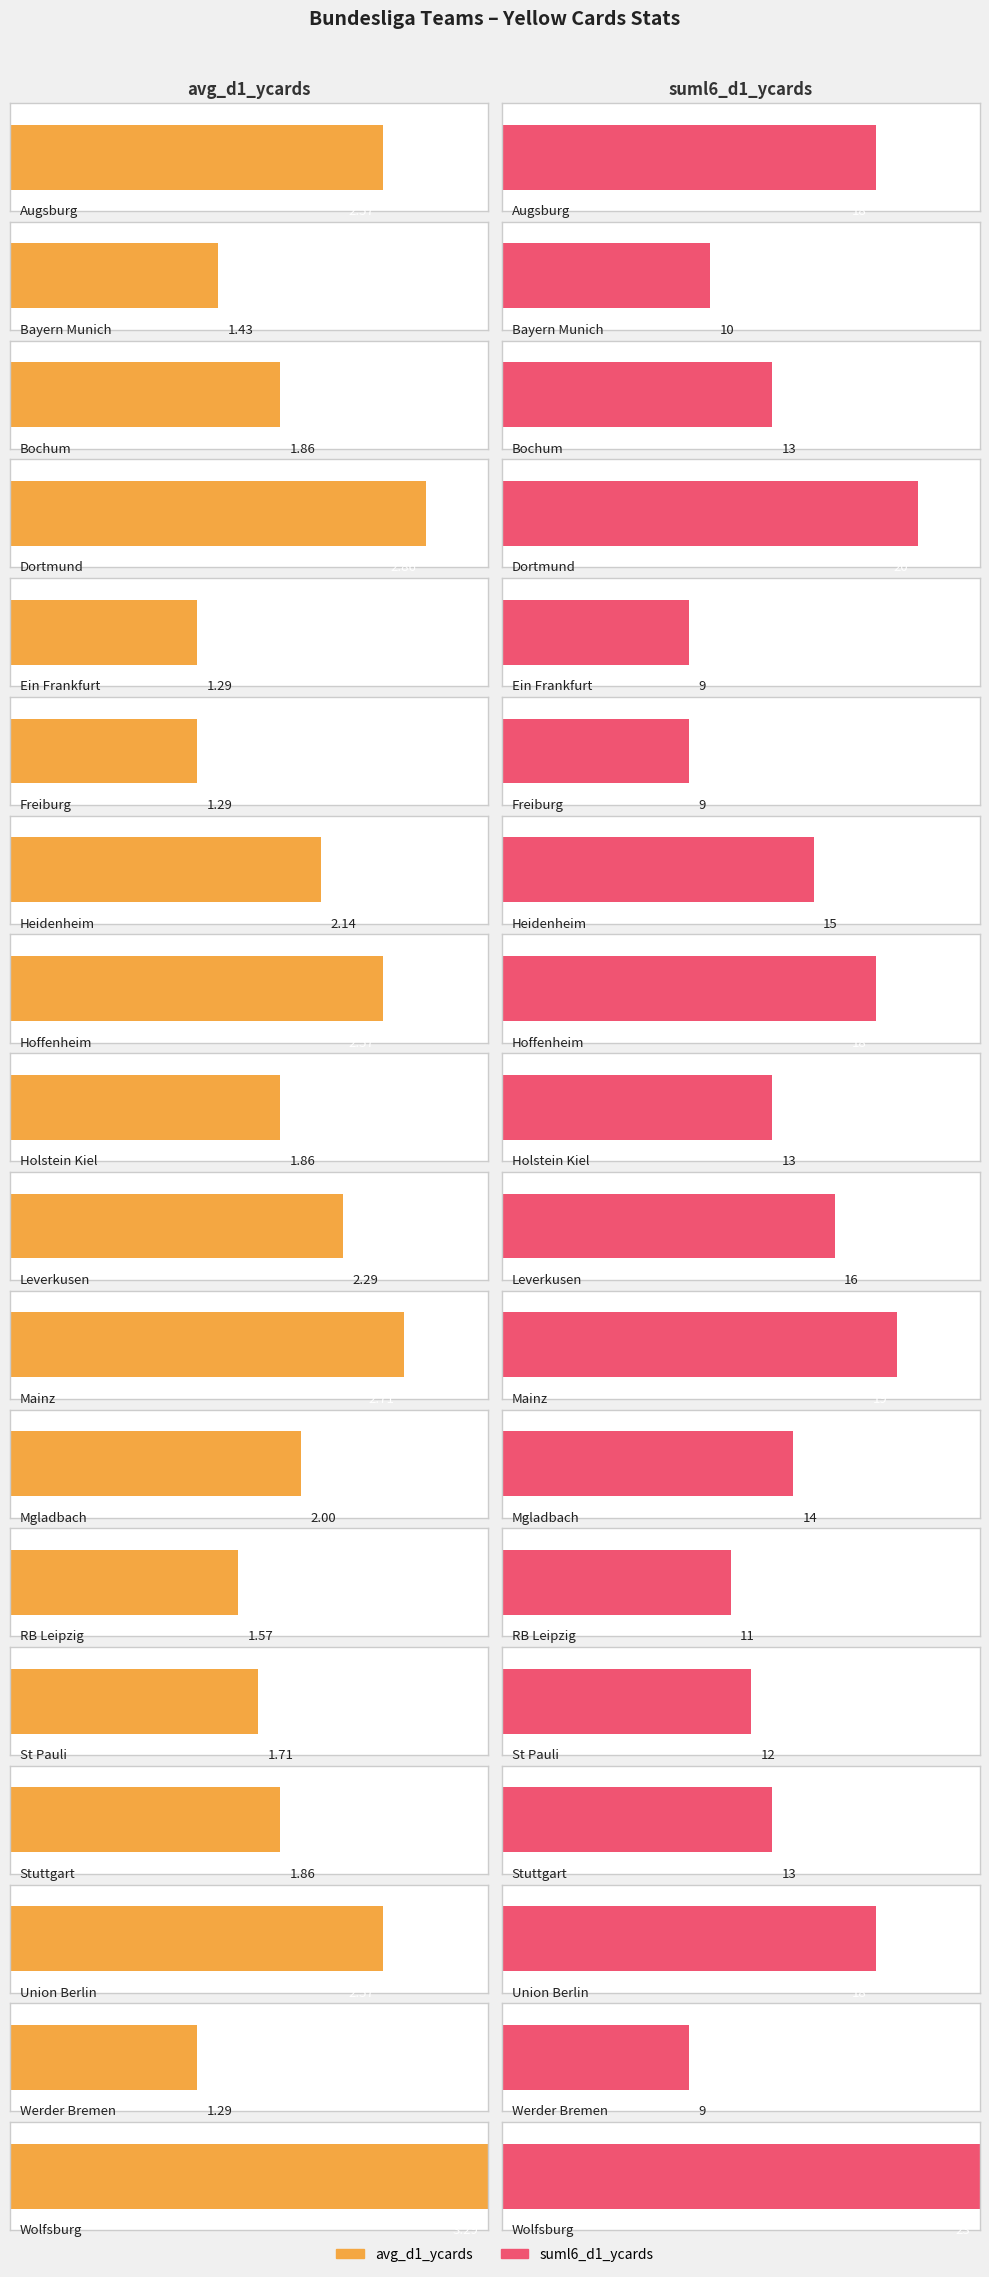

At which category does the chart reach its minimum across all series?

Ein Frankfurt